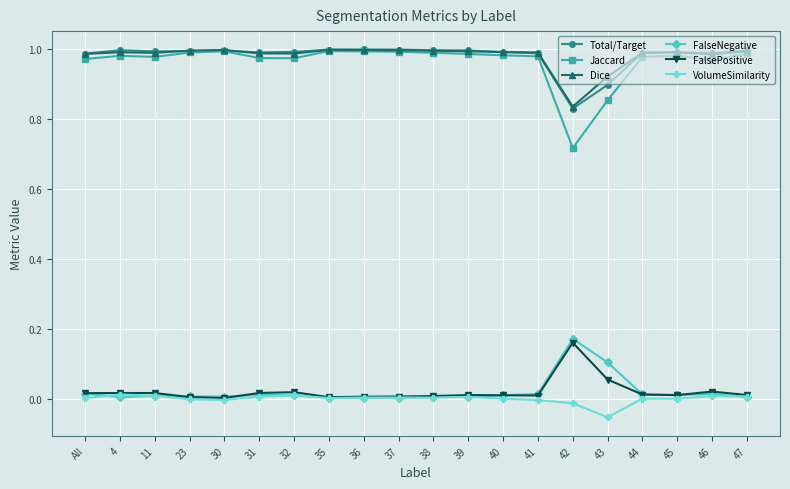

What is the label of the 10th point from the left?

37